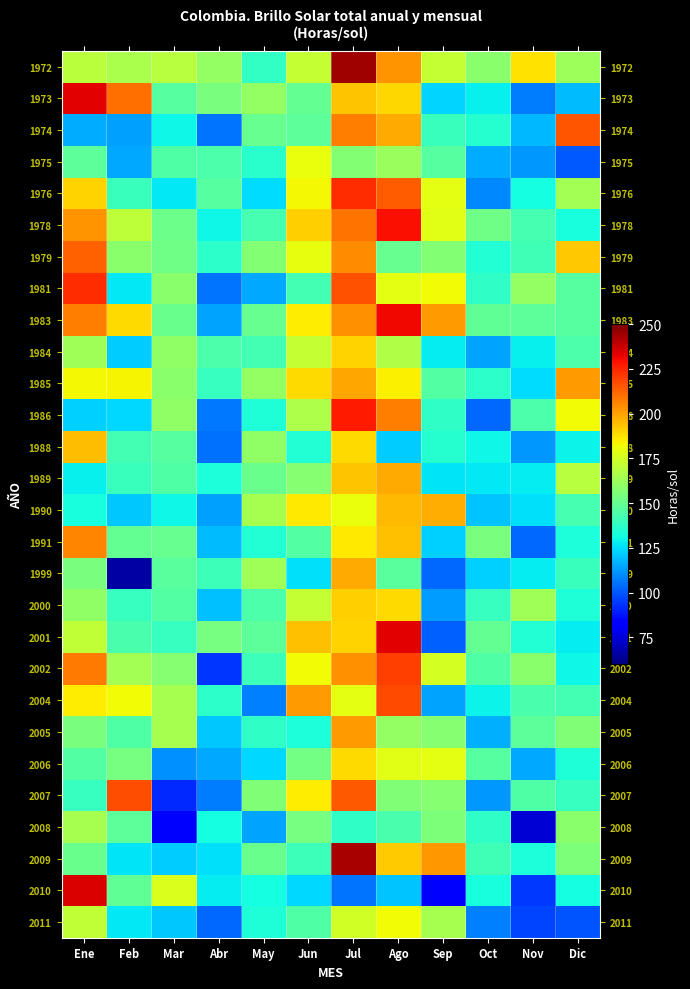

Which series changed the most between Ene and Abr?

1981